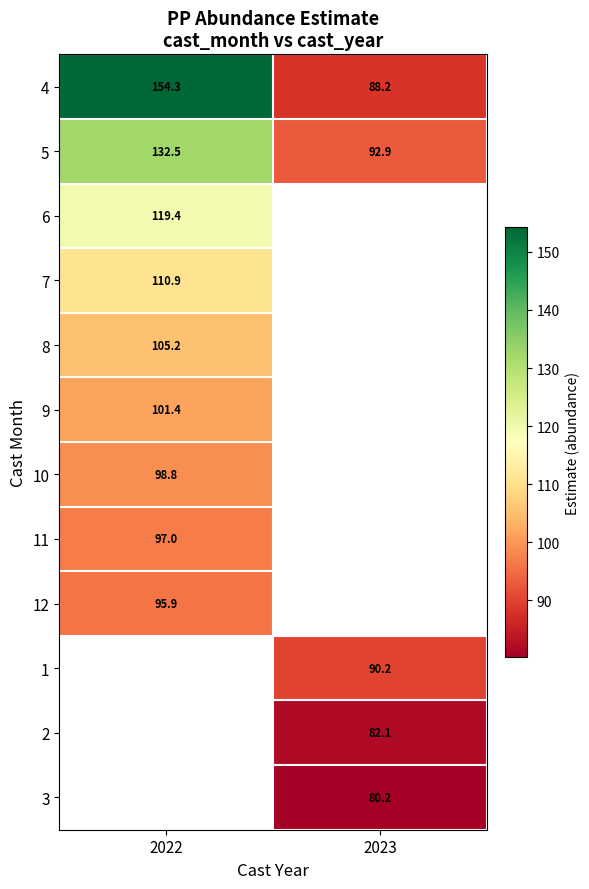

What is the average value of the 4 series?

121.2